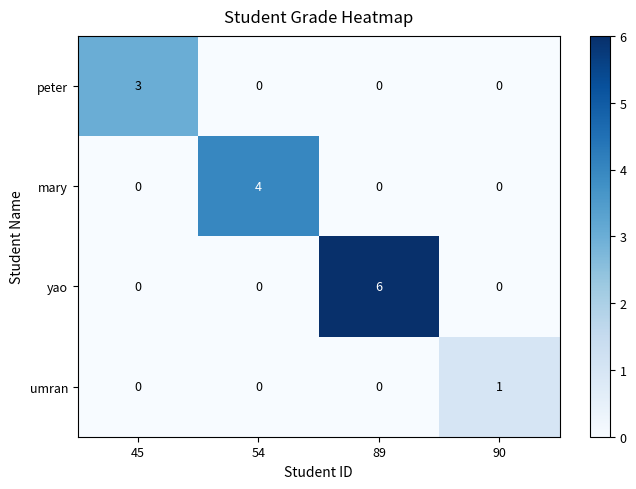

At which category is the sum across all series the highest?

89